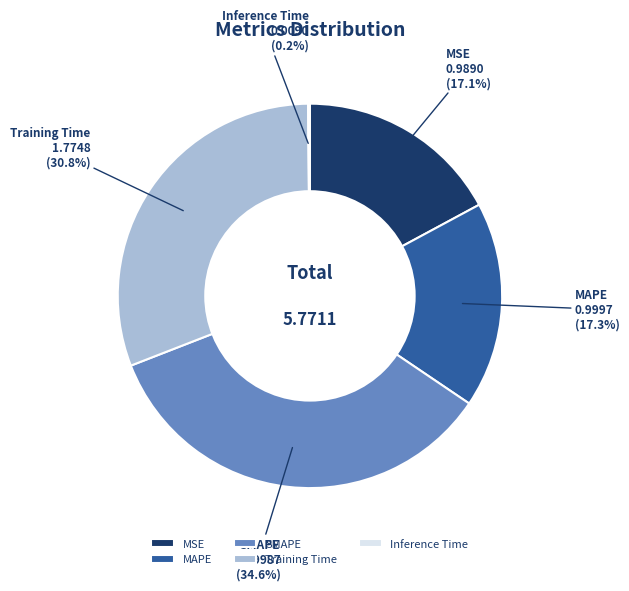

What is the largest slice in the pie chart?

SMAPE